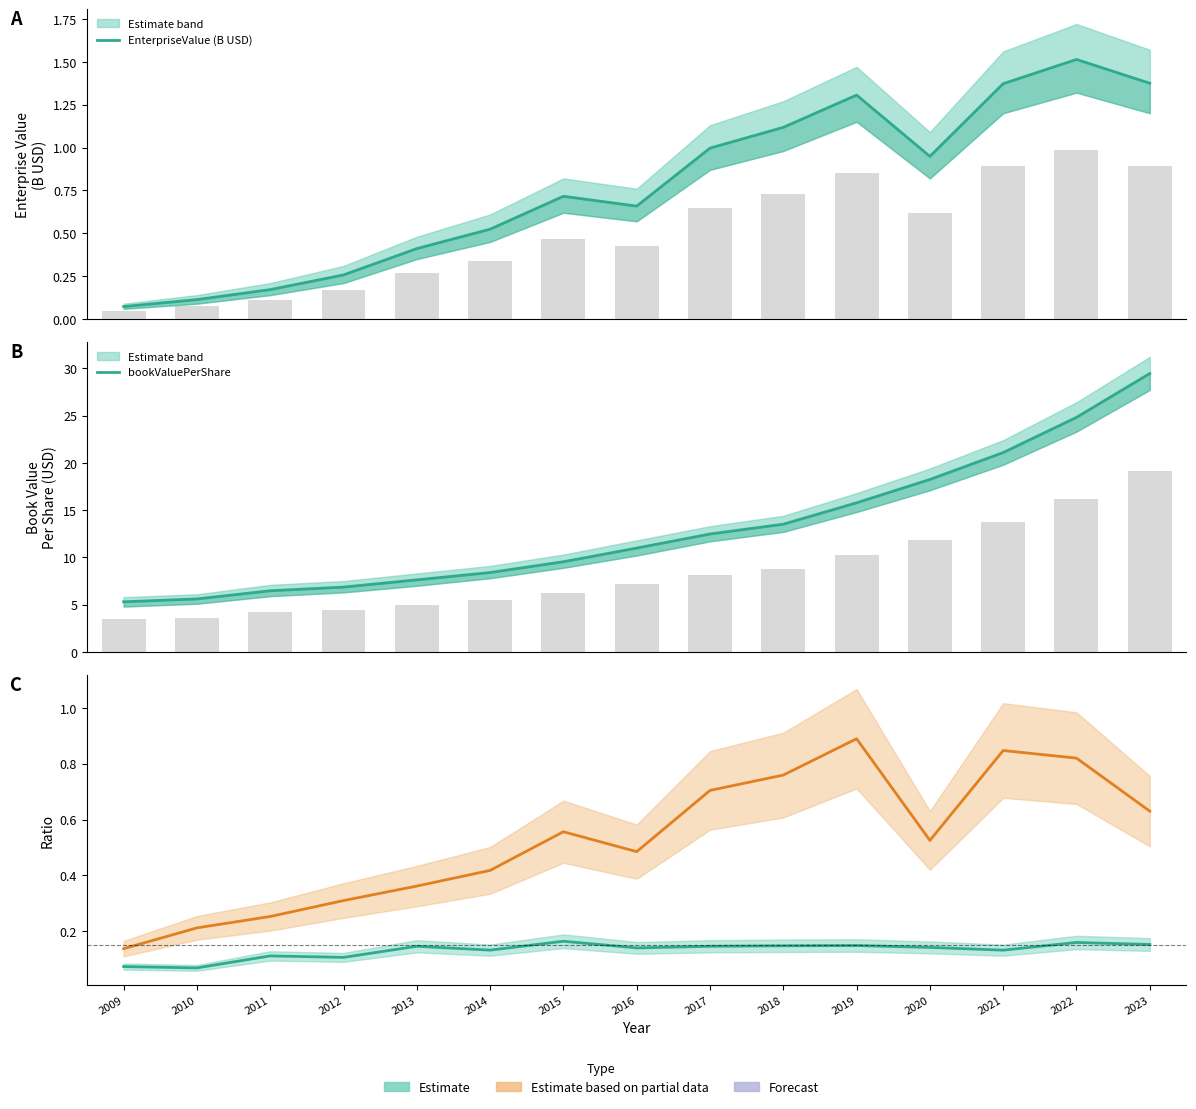

What is the spread (max minus min) of values at 2020?

18.1